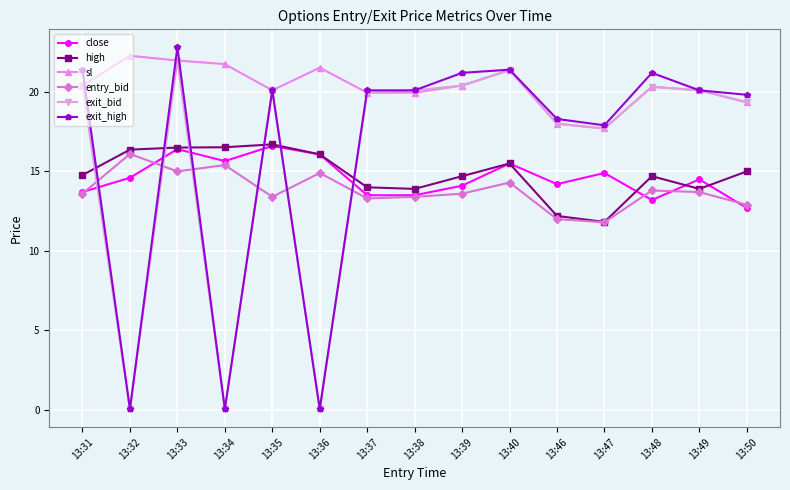

What is the difference between the highest and lowest values at 13:39?

7.6